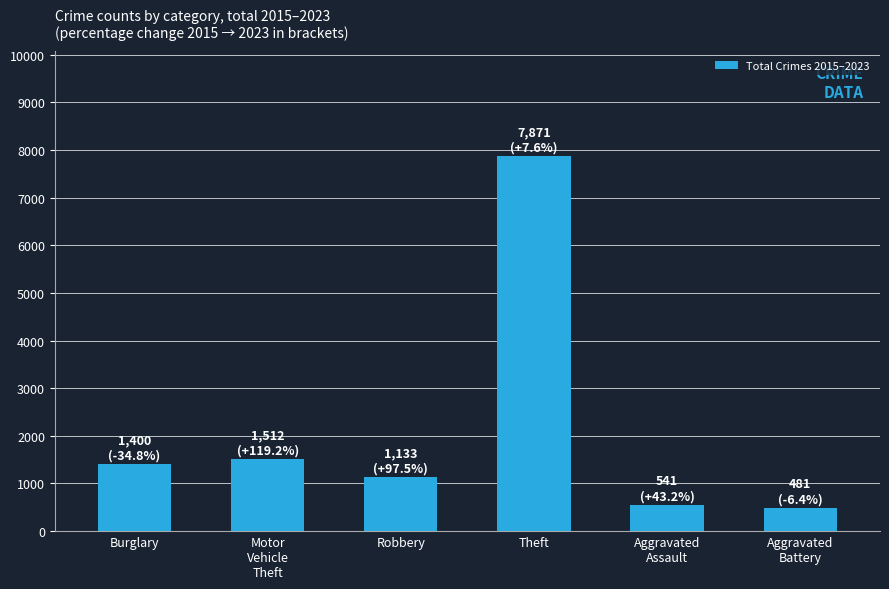

What value does the data have at Burglary?

1400